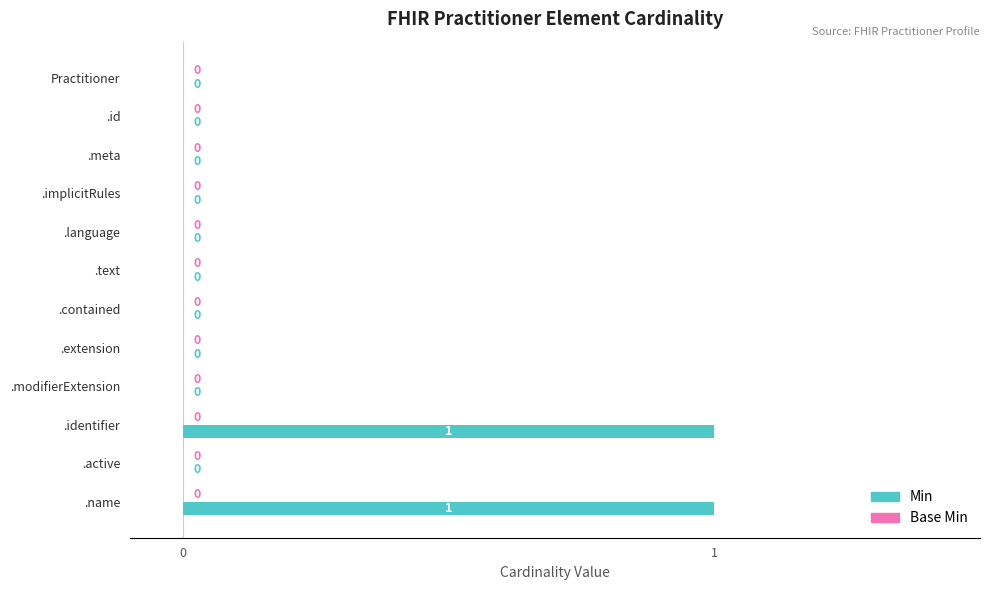

How many positive values are there?

2